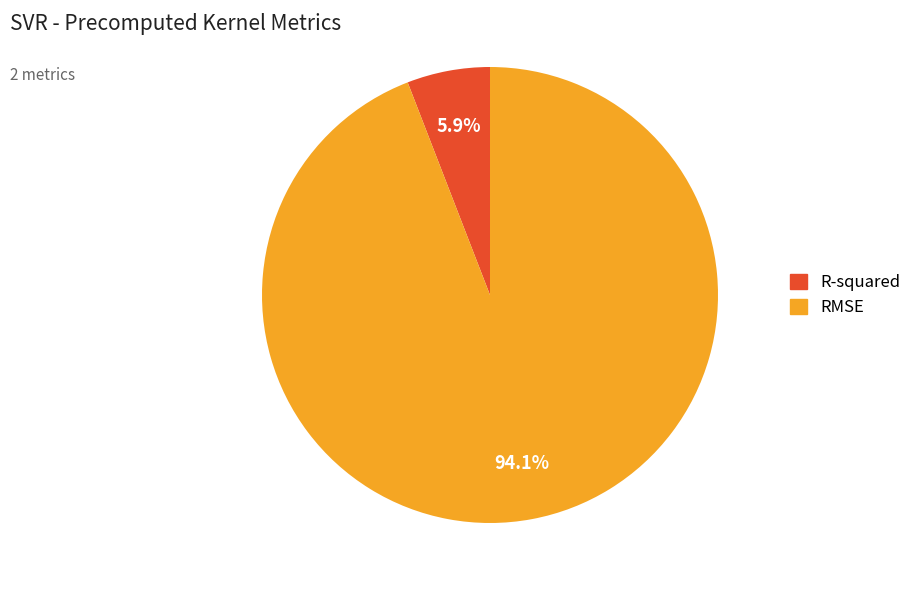

What percentage is NOT represented by R-squared?

94.1%